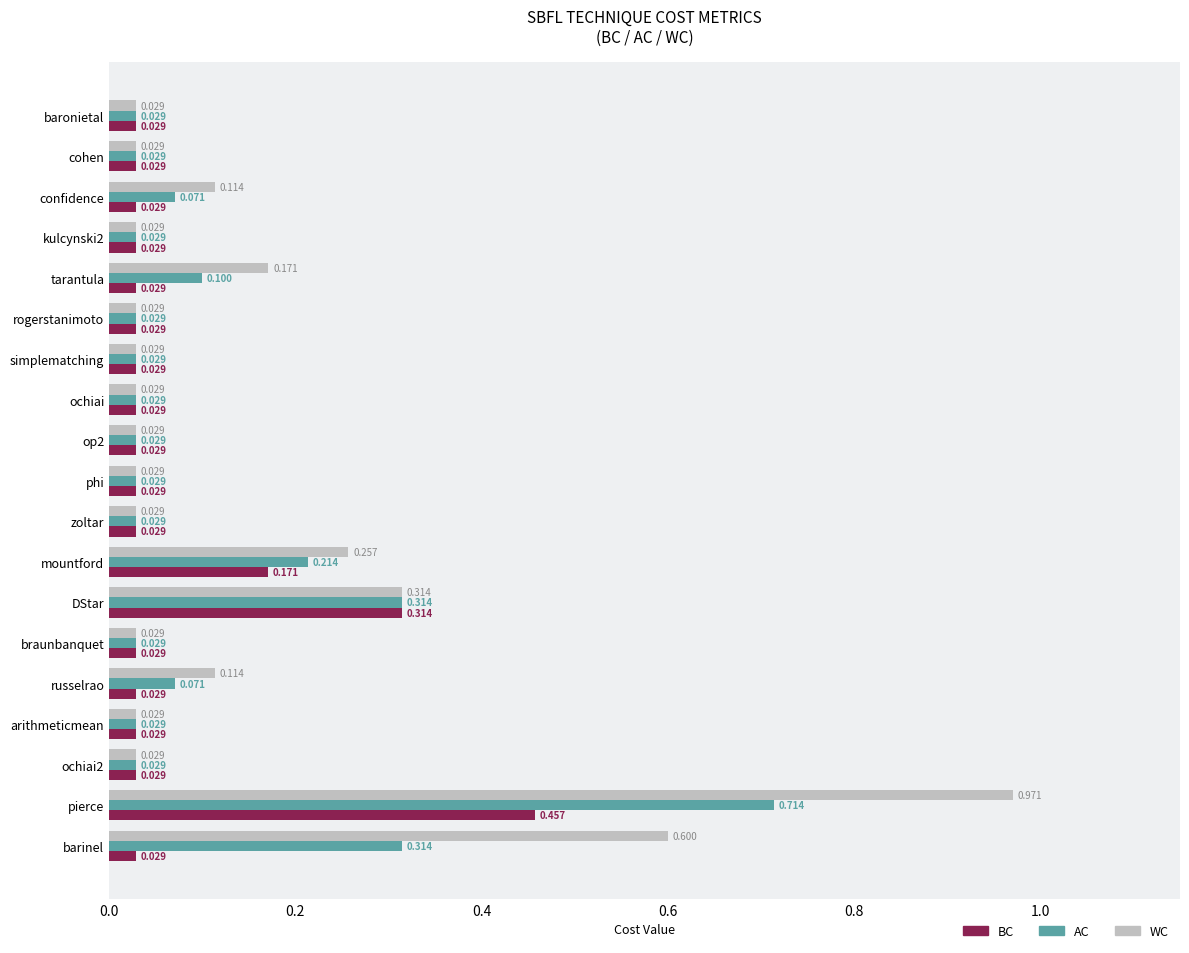

At which category is the sum across all series the highest?

pierce